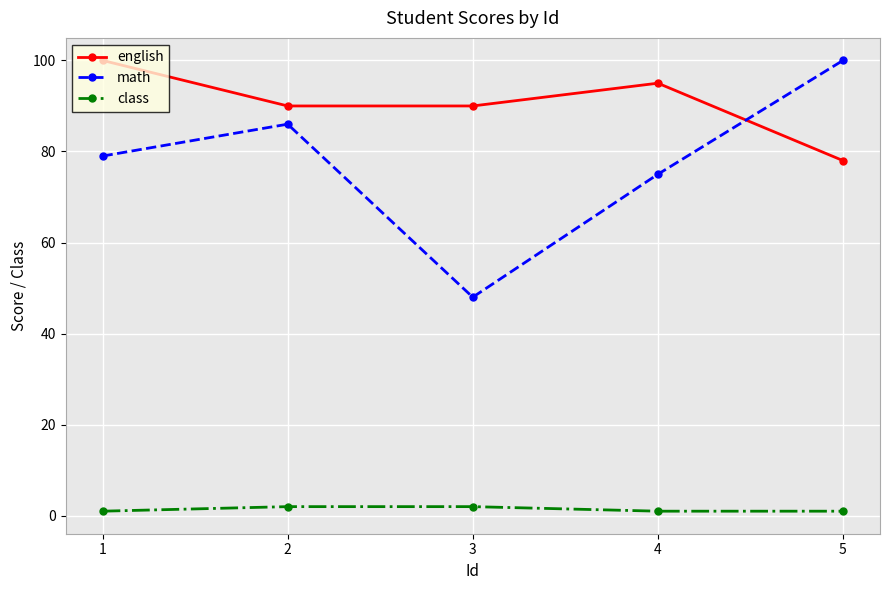

What is the sum of the math values at 4 and 5?

175